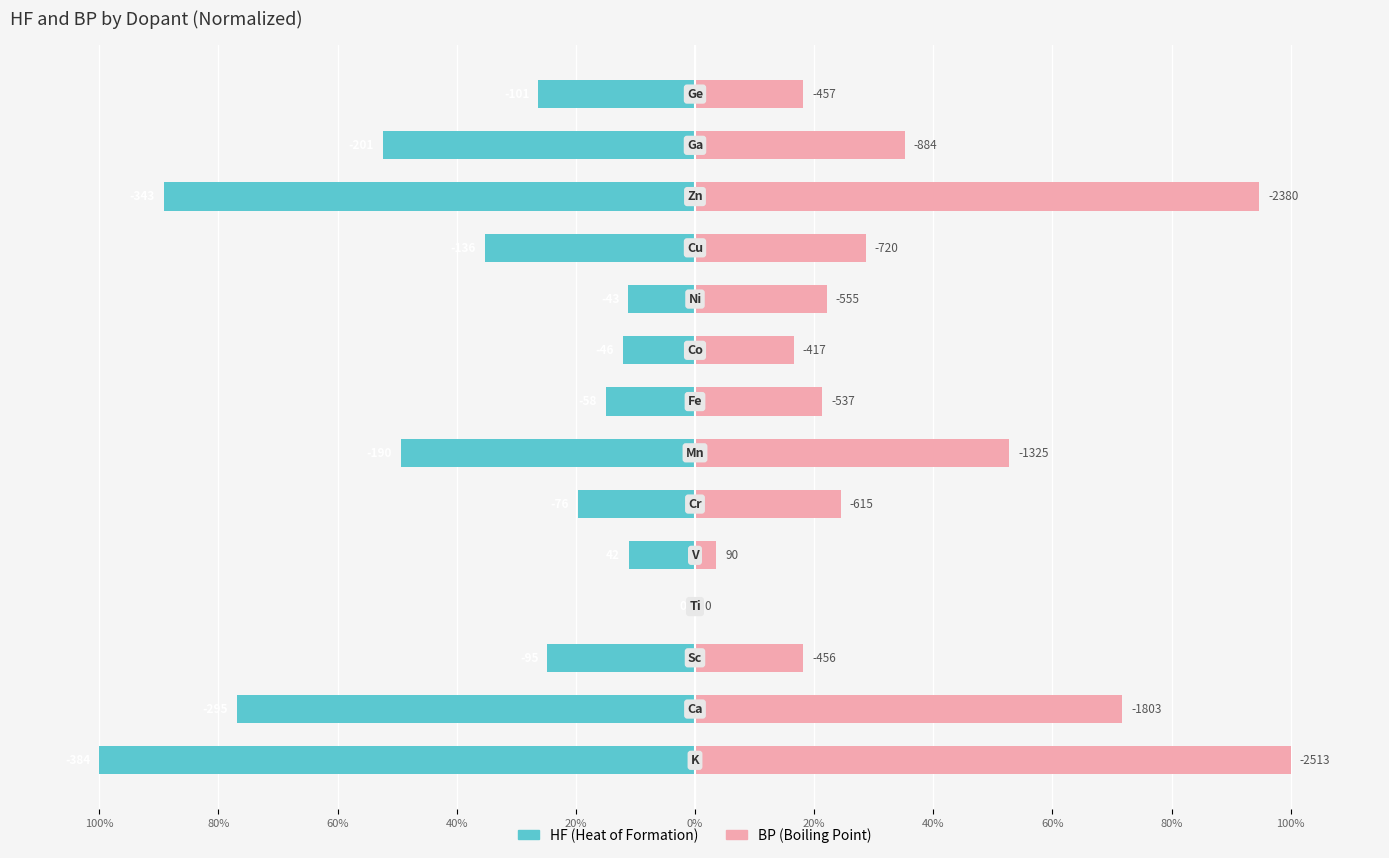

Which series has the largest total across all categories?

BP